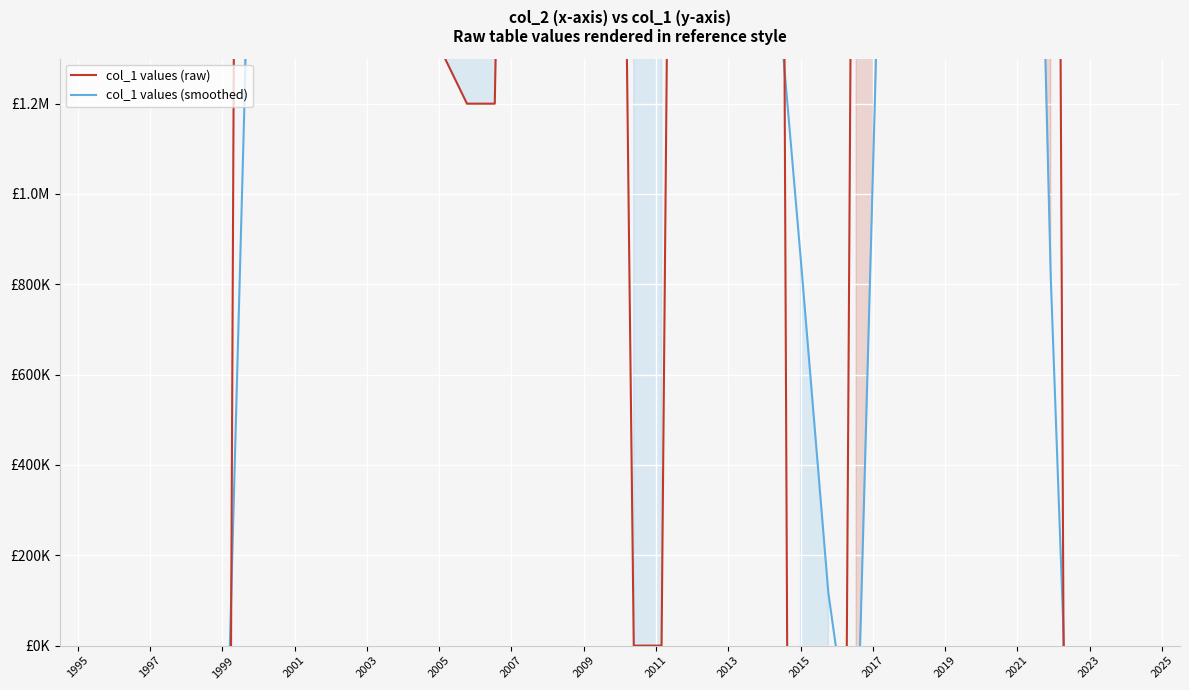

The col_1 values (smoothed) series shows 5124299.8 at 34. True or false?

False